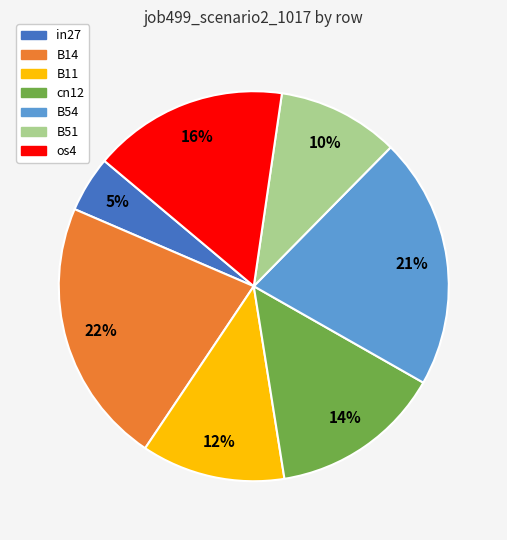

How many slices are in this pie chart?

7